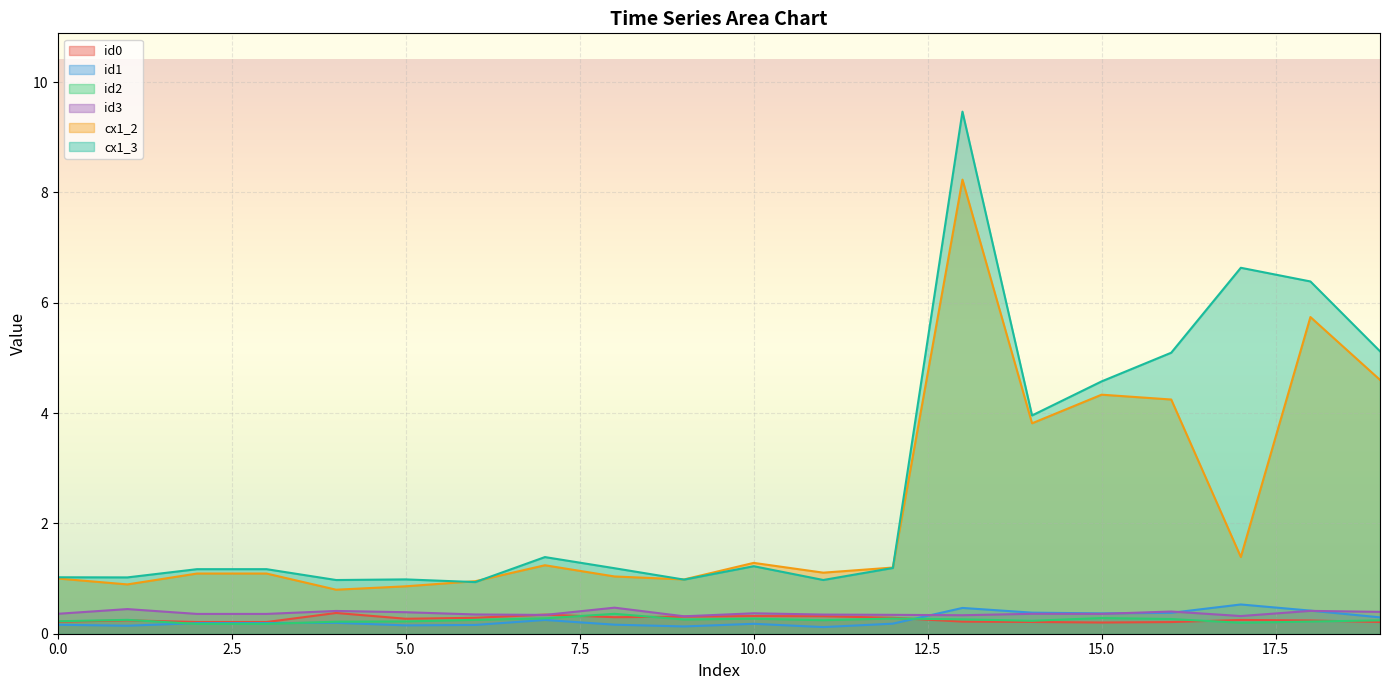

List the labels in order of id0 value, largest first.

4, 7, 10, 11, 9, 8, 12, 6, 5, 17, 1, 18, 13, 0, 14, 19, 2, 3, 16, 15